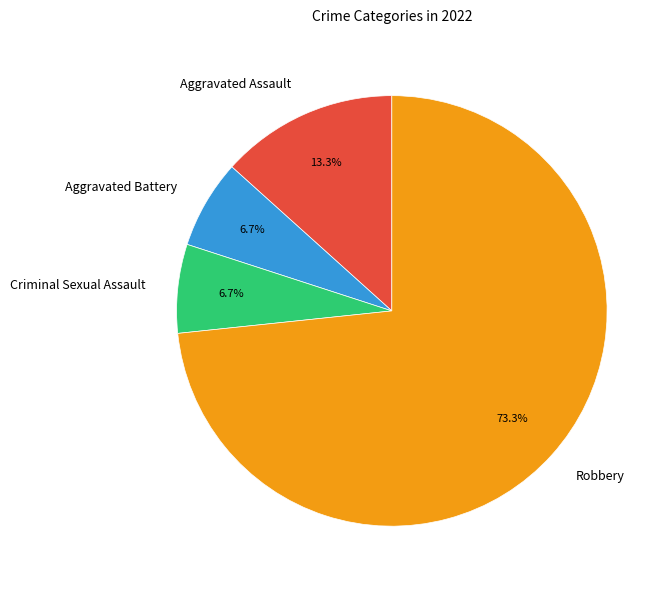

What is the majority slice?

Robbery